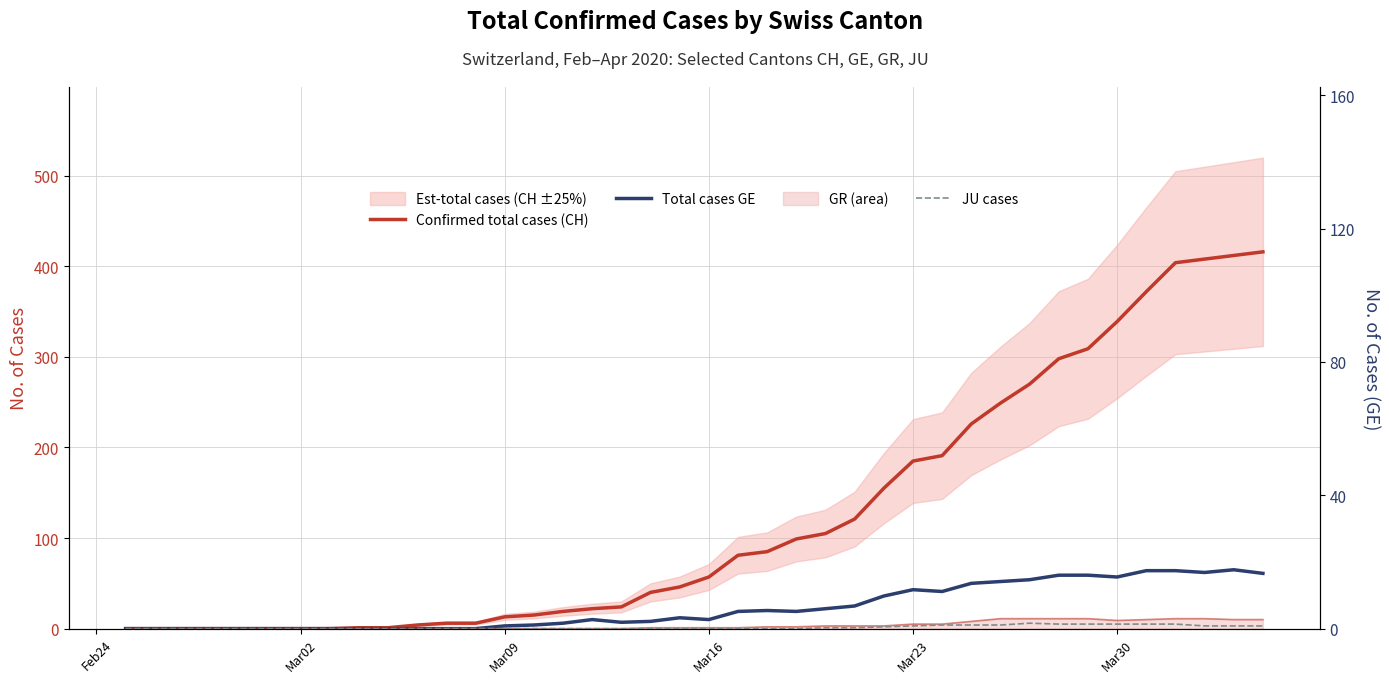

What is the value of the Confirmed total cases (CH) point at the 10th from the left?

1